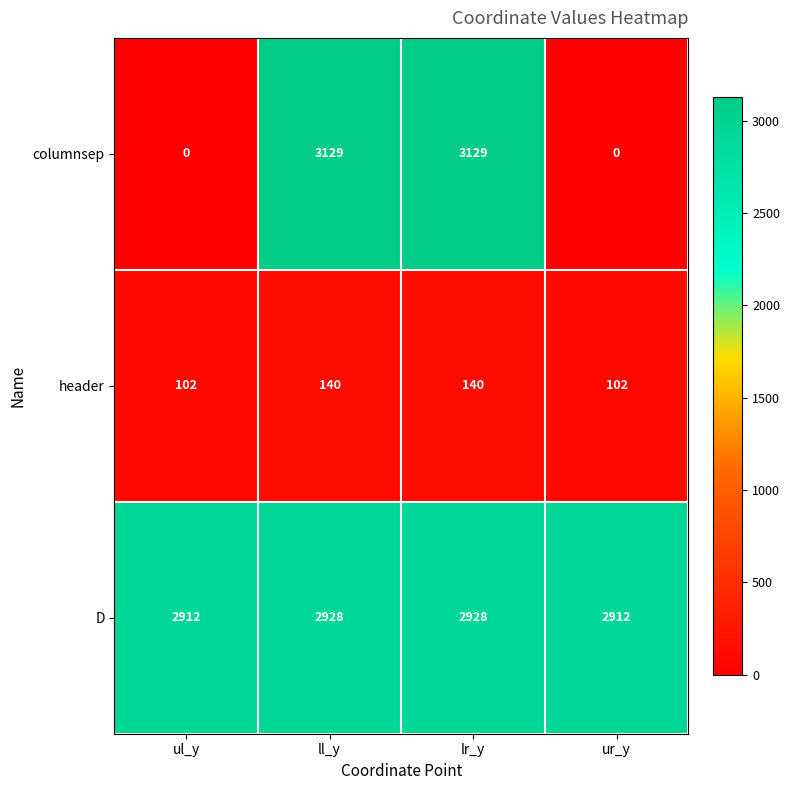

At how many categories does at least one series exceed 989?

4